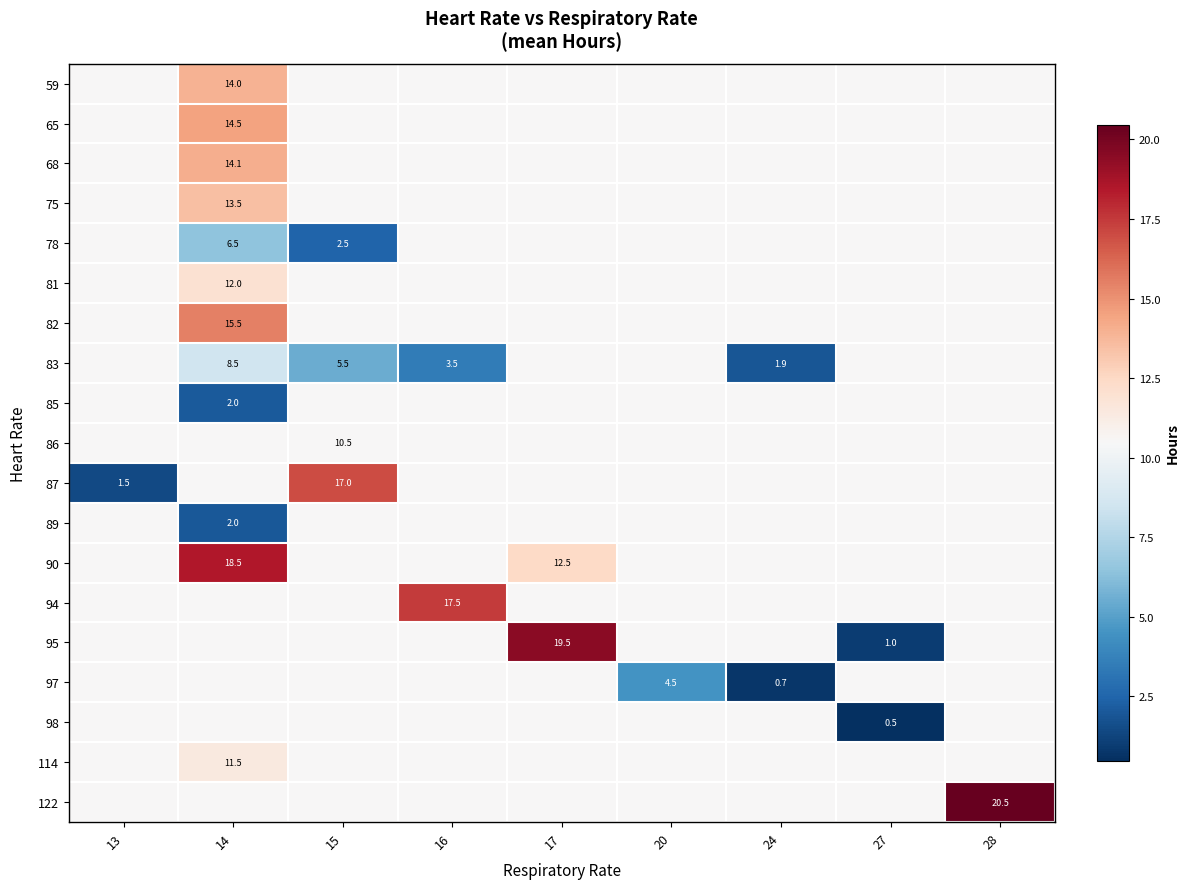

How many values in the 83 series are below 10?

4